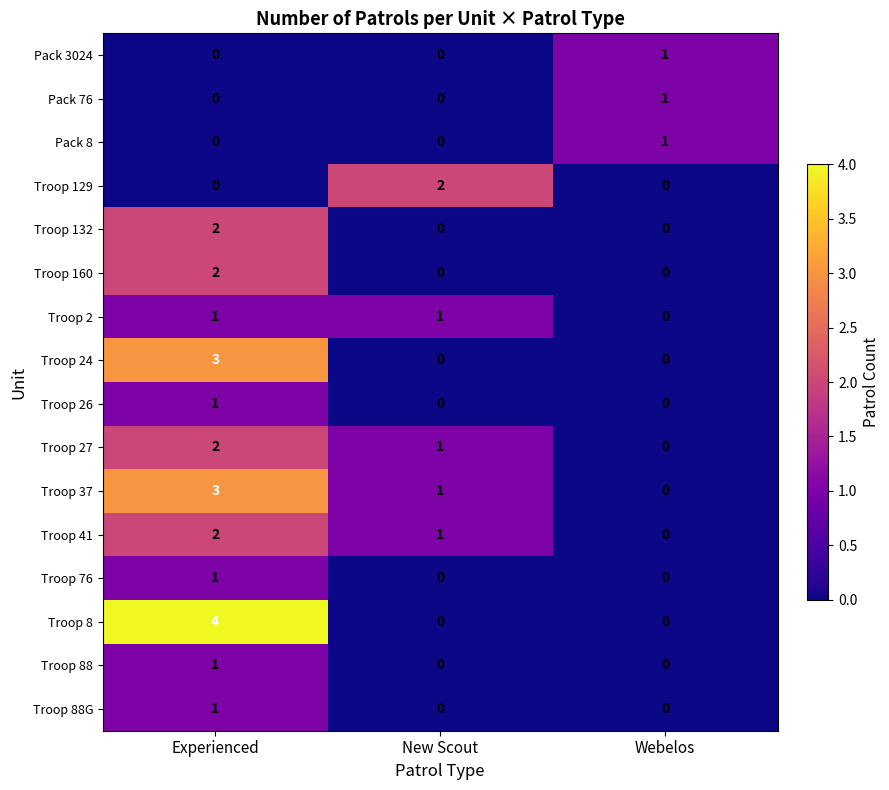

Rank the categories by Troop 41 value from lowest to highest.

Webelos, New Scout, Experienced